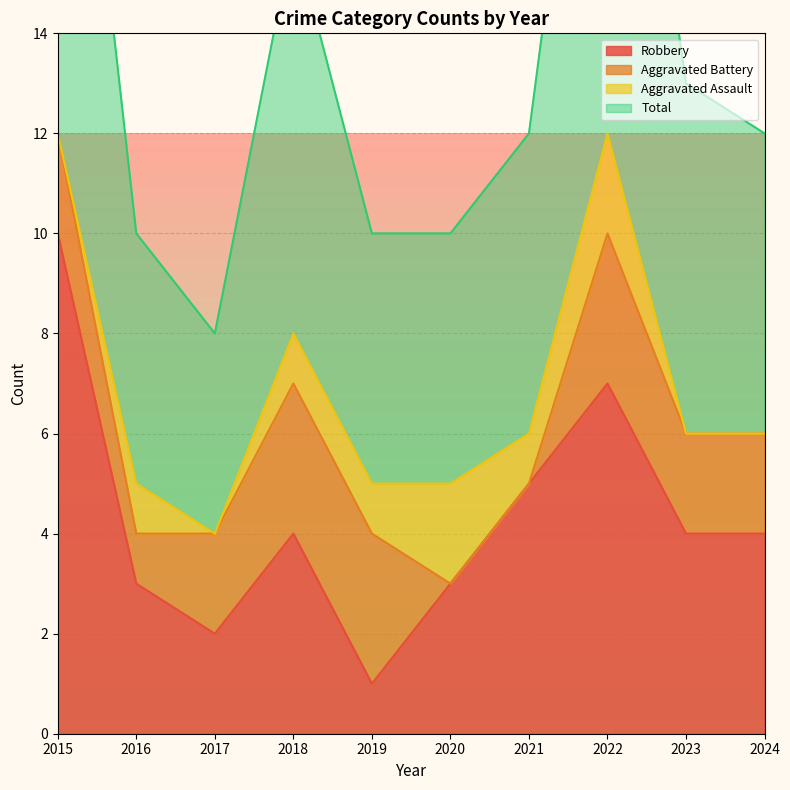

The value of Robbery at 2024 is 1. True or false?

False